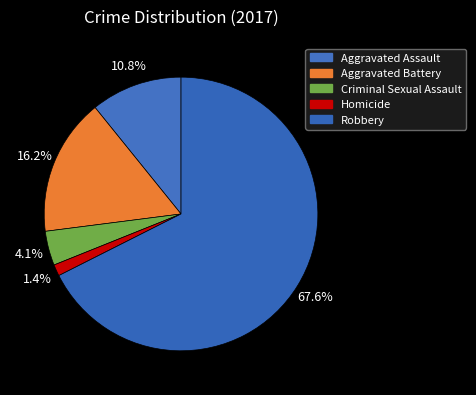

Is it true that Criminal Sexual Assault is 1% of the pie?

False